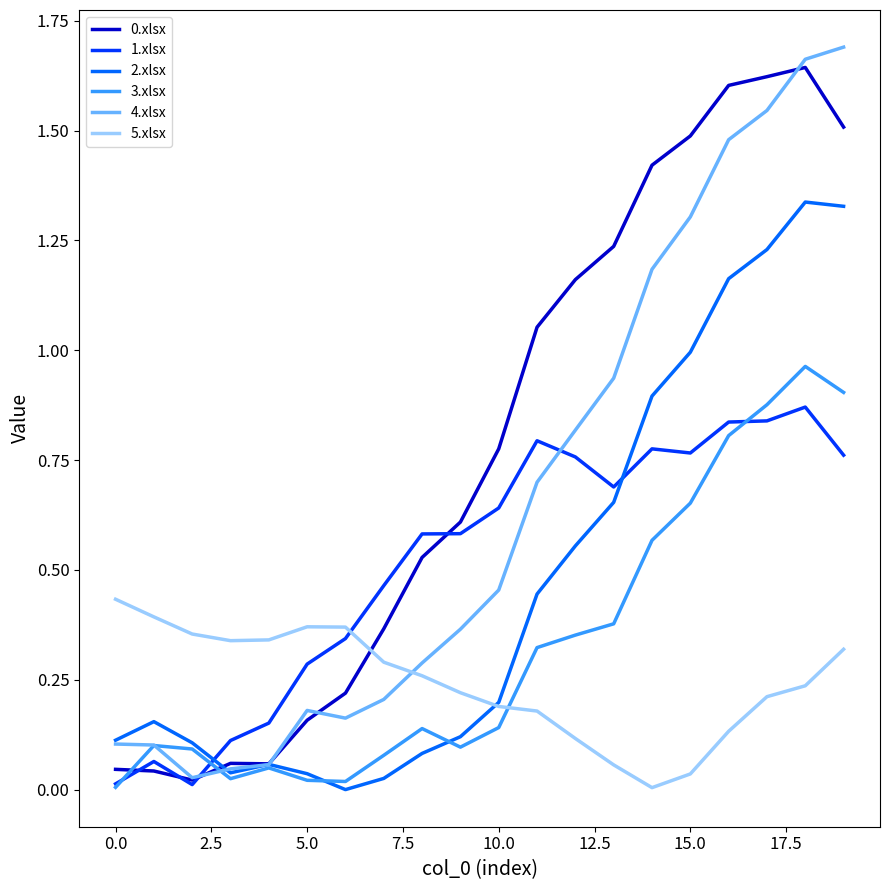

Which series ends up on top after the final intersection of 3.xlsx and 0.xlsx?

0.xlsx